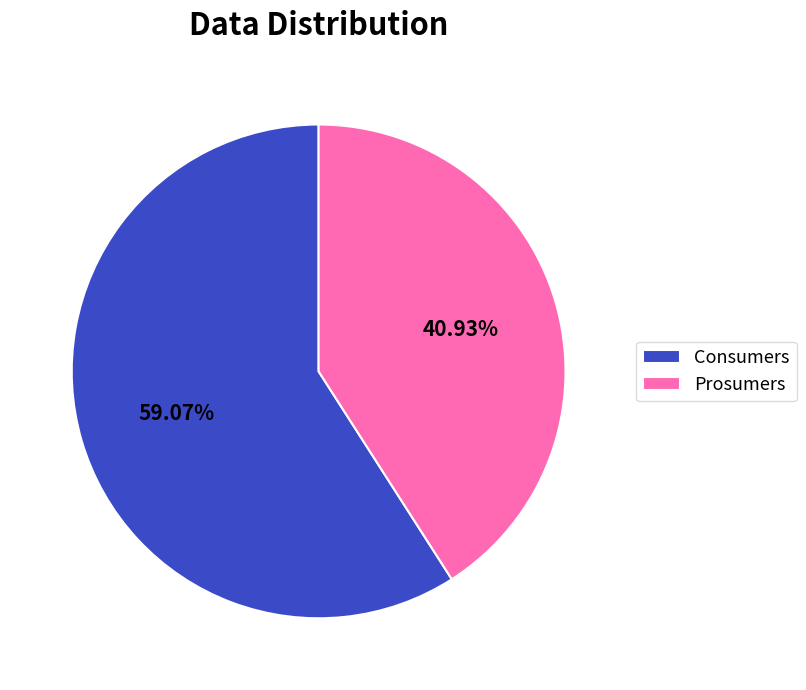

How many slices are in this pie chart?

2